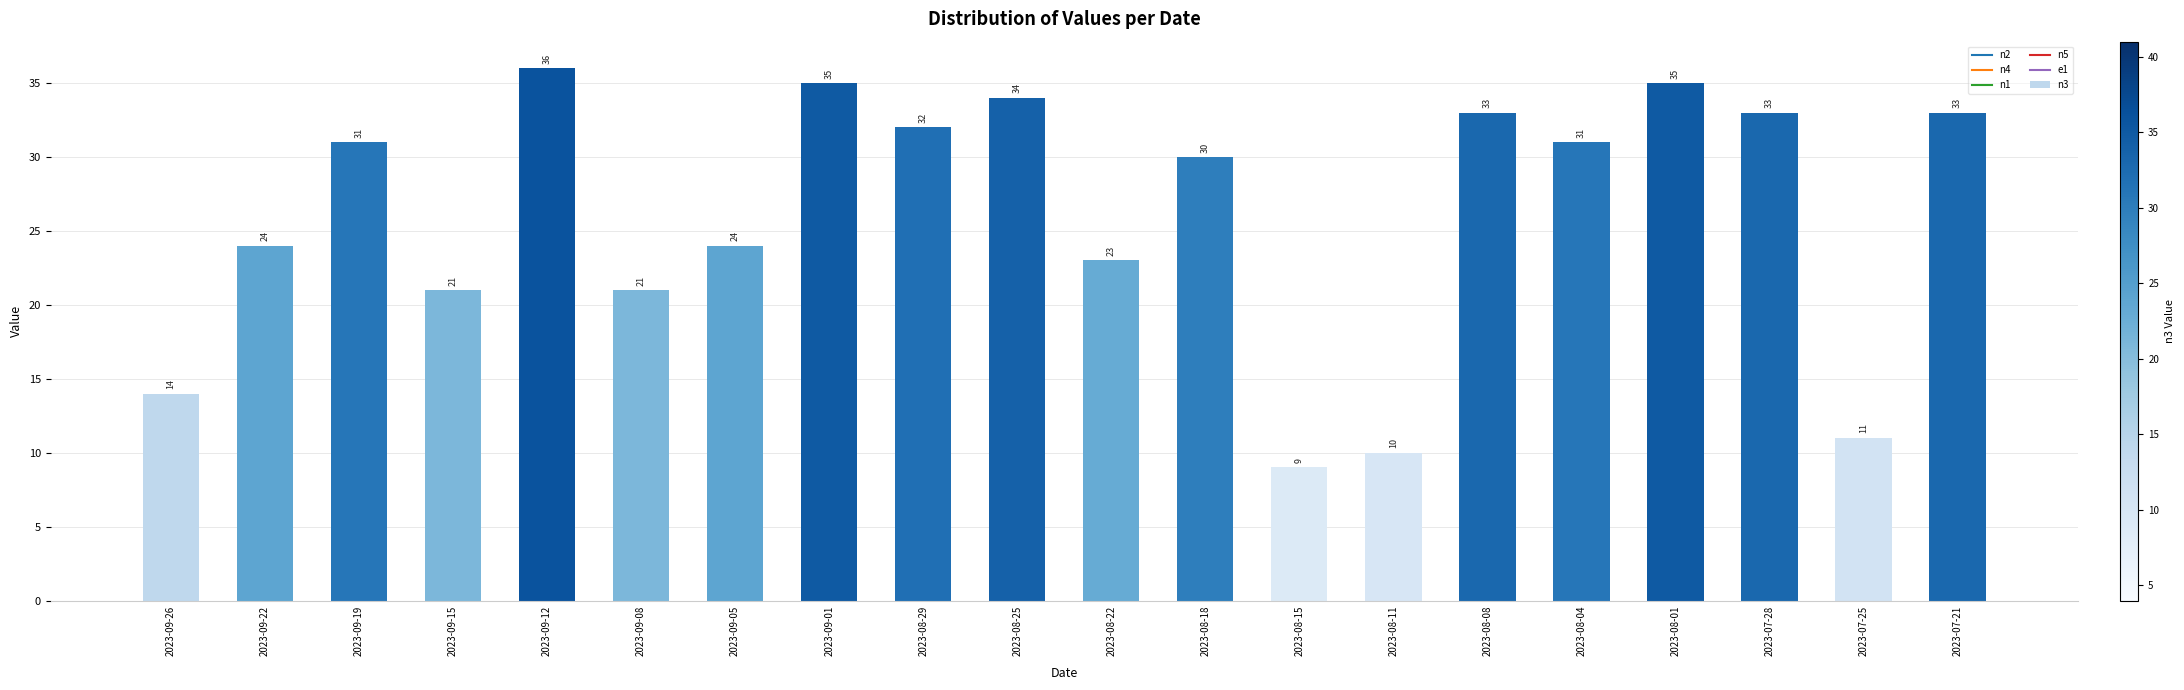

Approximately how many times larger is the value at 2023-08-29 compared to 2023-08-08?

1.0